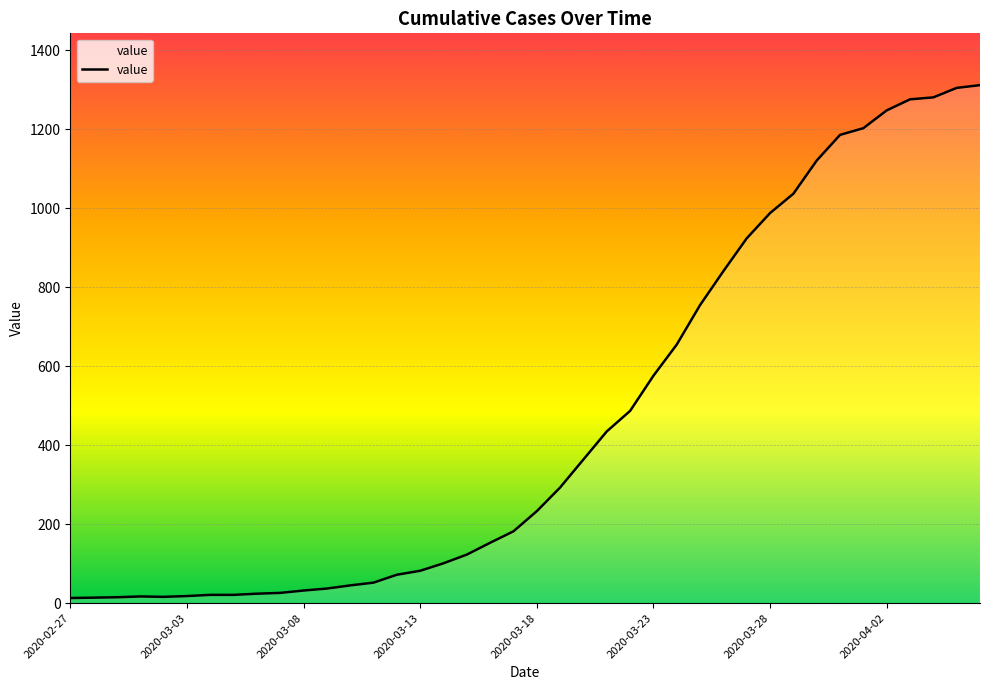

True or false: there are more than 0 points higher than both neighbors.

True